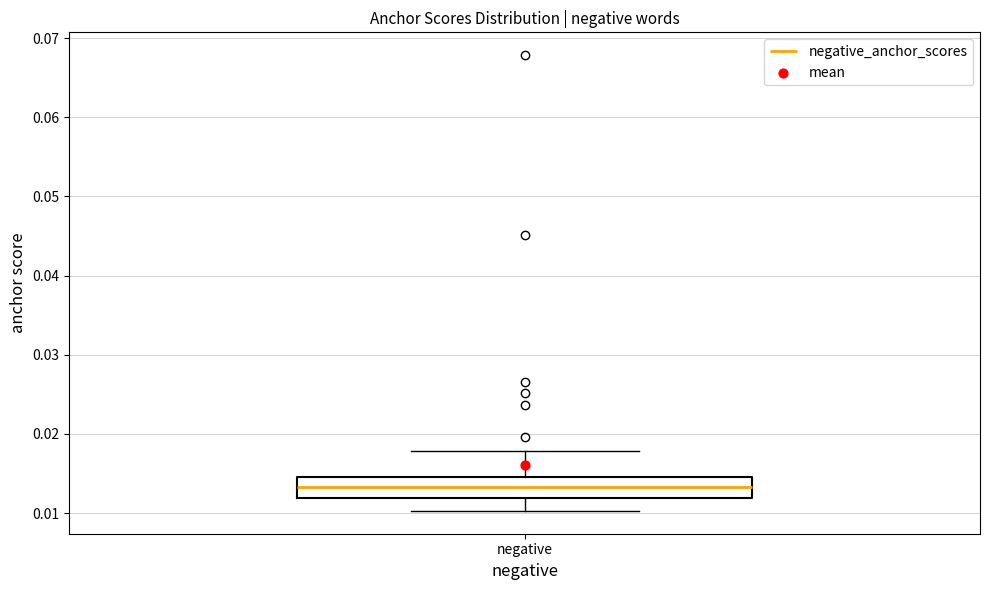

Where is the upper edge of the box for negative on the y-axis? The values are not printed on the chart, so give them approximately, as read against the axis.

0.015